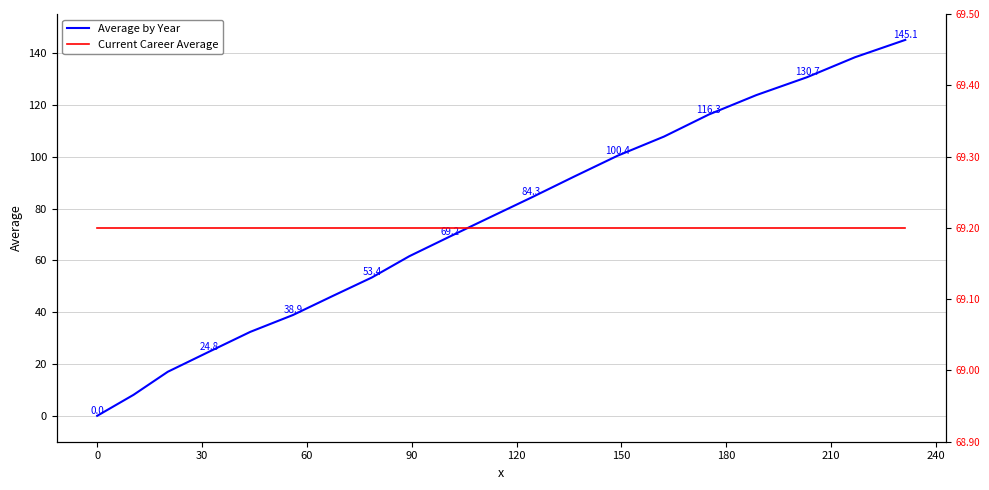

Which series has the widest spread of values?

Average by Year